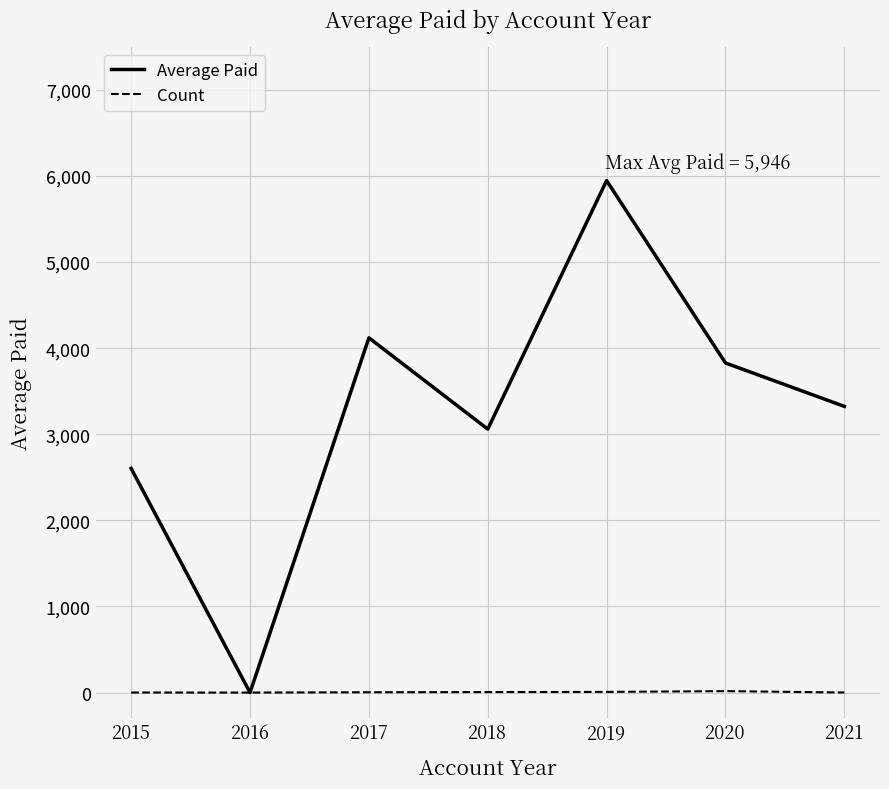

What is the sum of the Count values at 2015 and 2017?

5